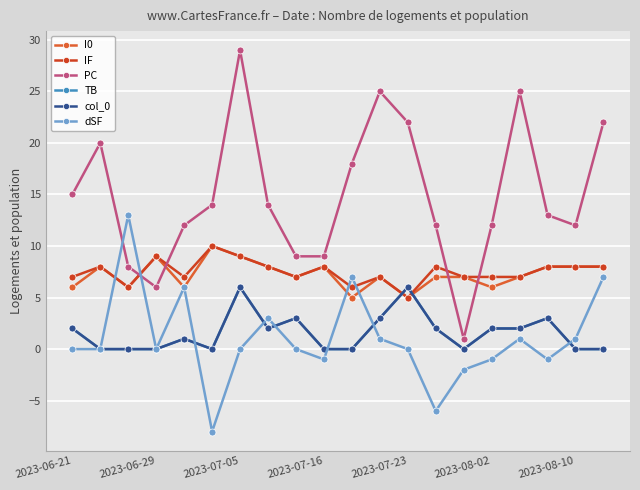

Where is the first local minimum for PC?

2023-06-29